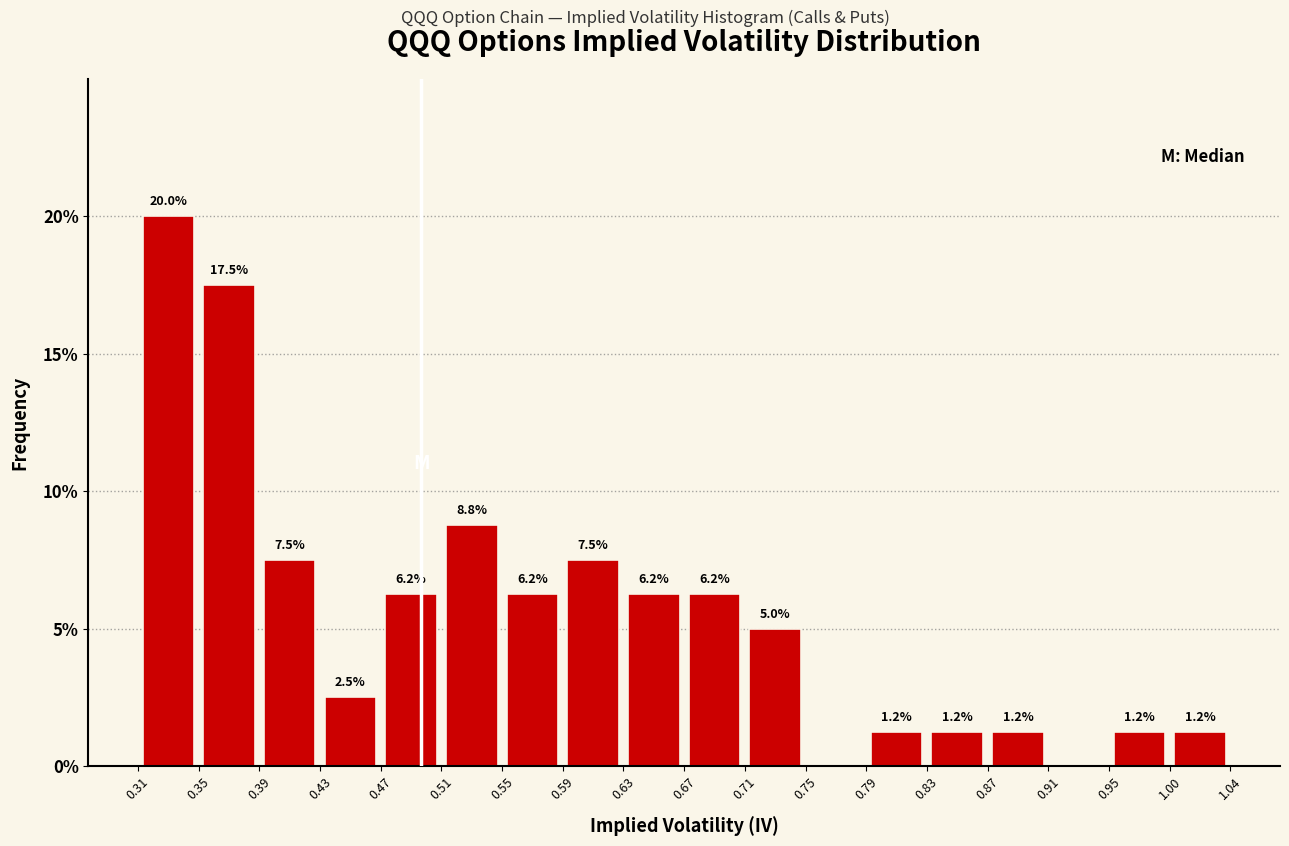

Over which range of the x-axis is the bar tallest?

0.31 to 0.35